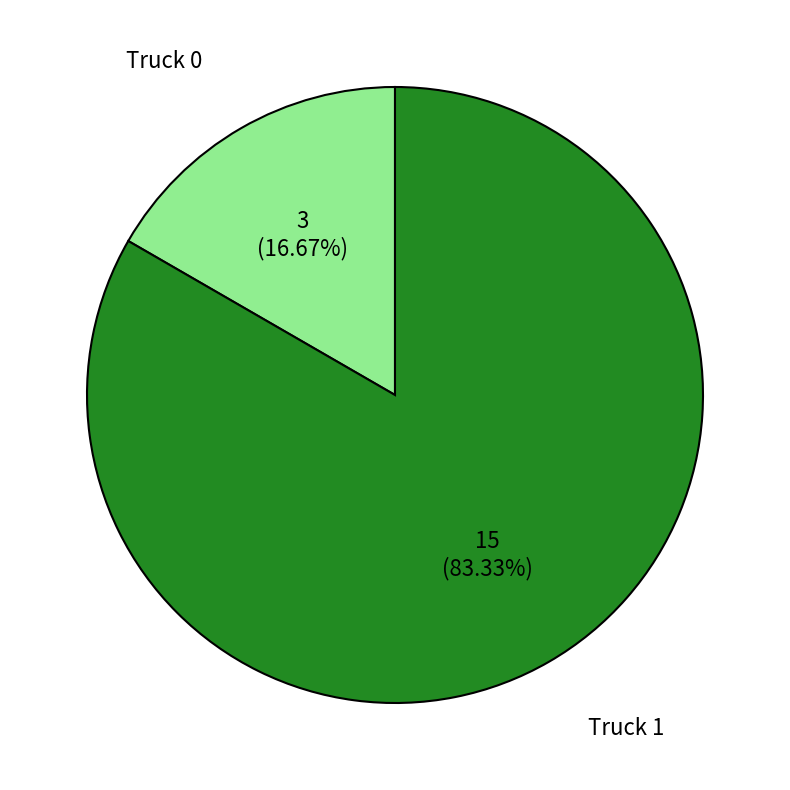

Is Truck 0 the majority of the pie?

No